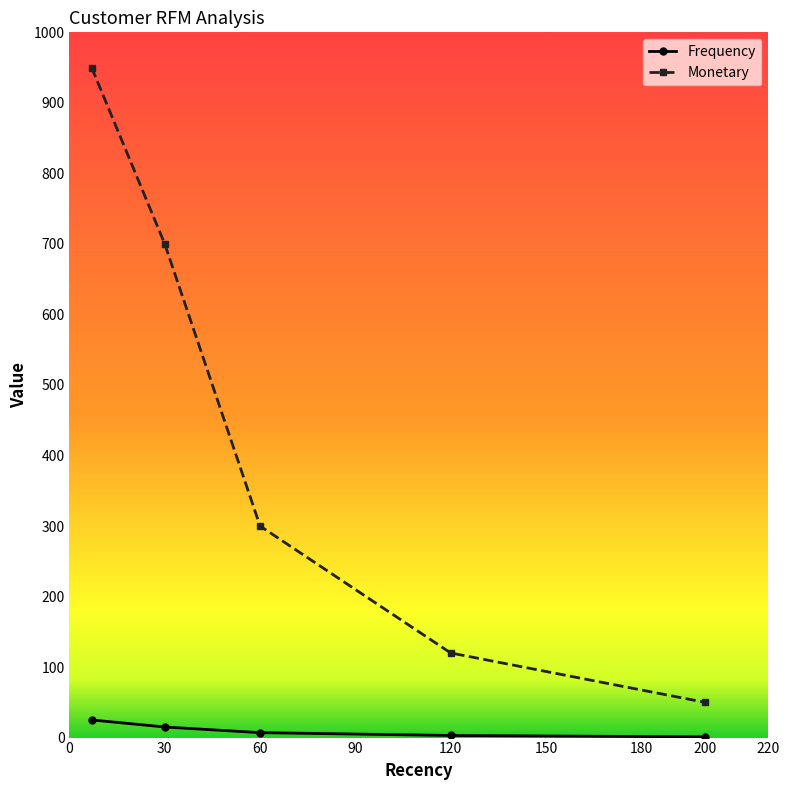

Which series has the largest range (max minus min)?

Monetary